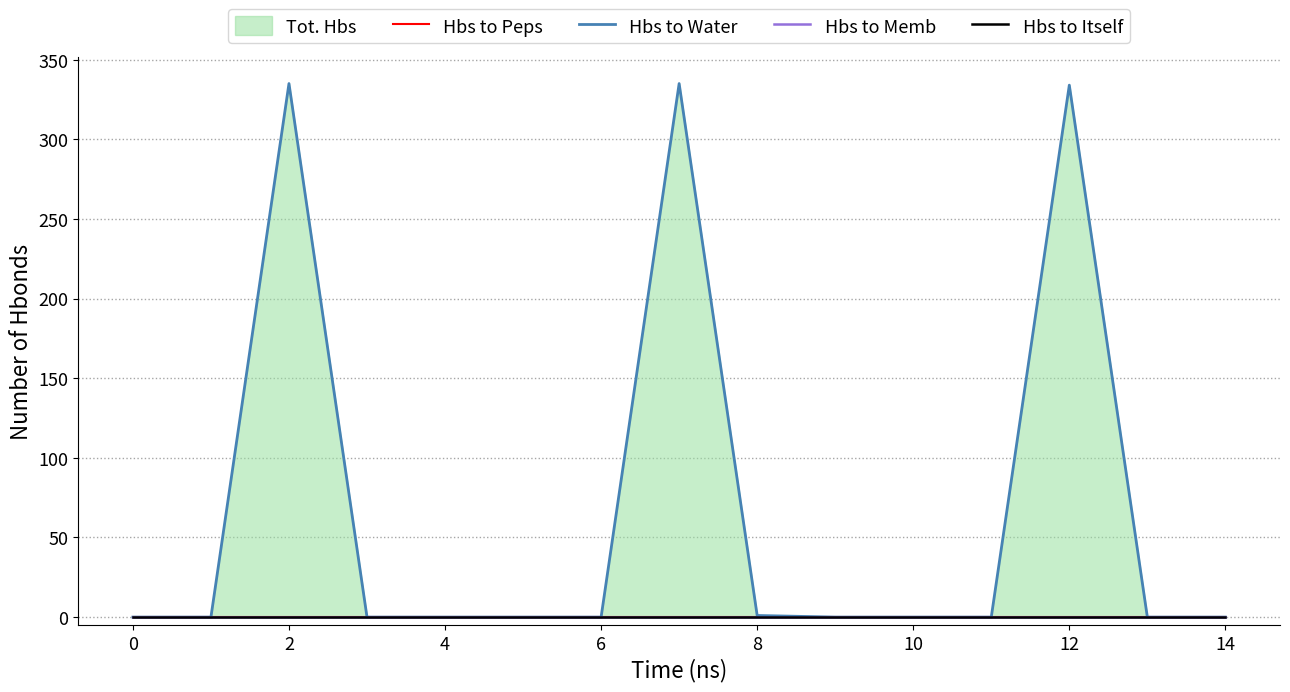

Does the chart display data point markers on the line(s)?

No